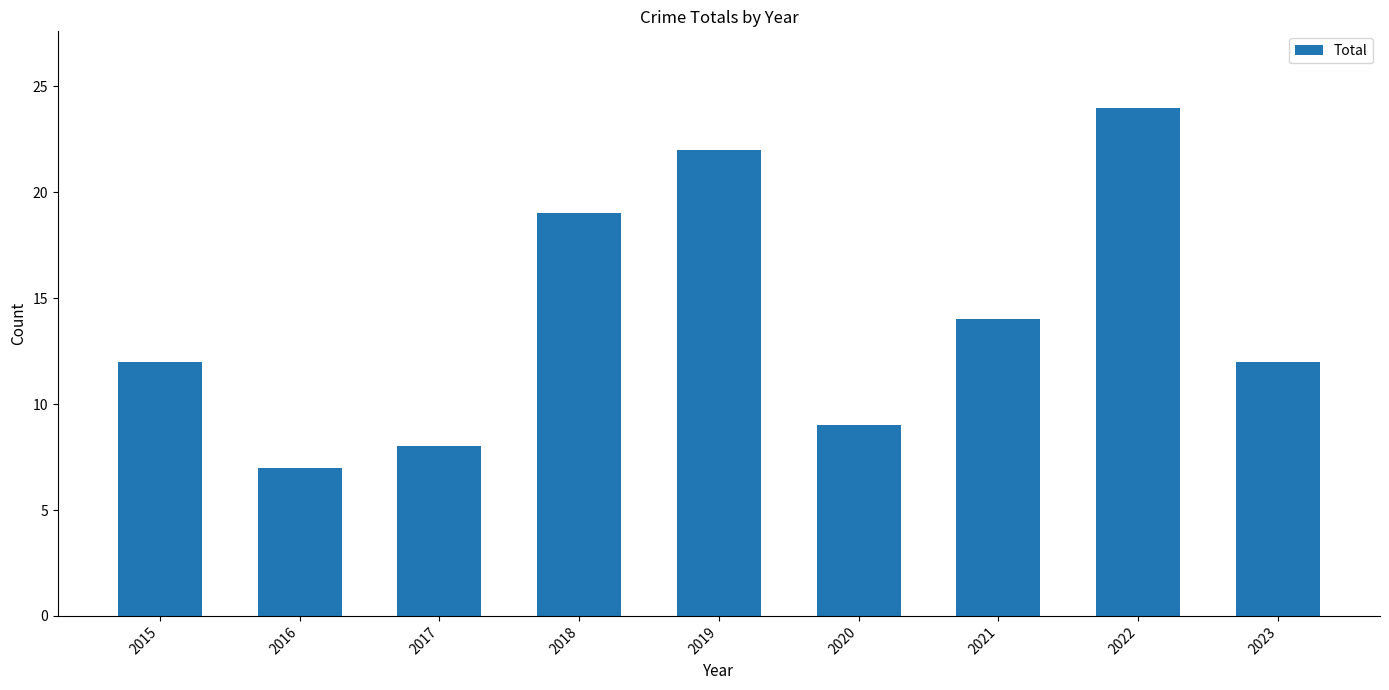

Reading left to right, extract all data points from this chart.

2015=12	2016=7	2017=8	2018=19	2019=22	2020=9	2021=14	2022=24	2023=12